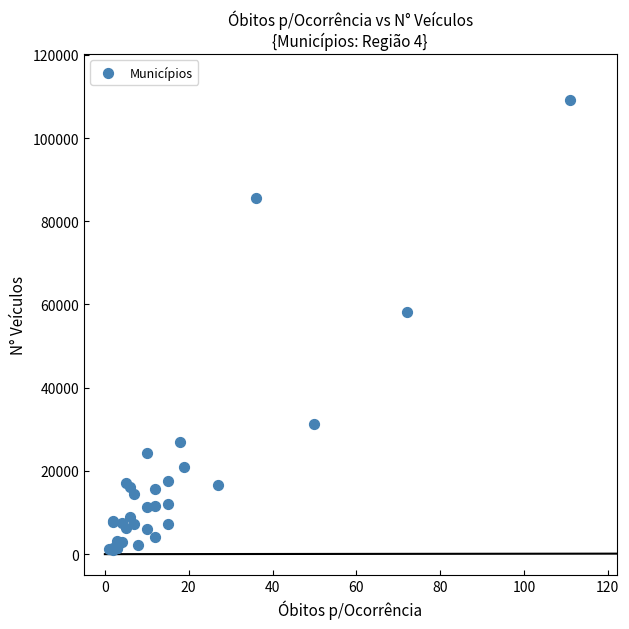

What Y value in the scatter plot is closest to 55087?

58110